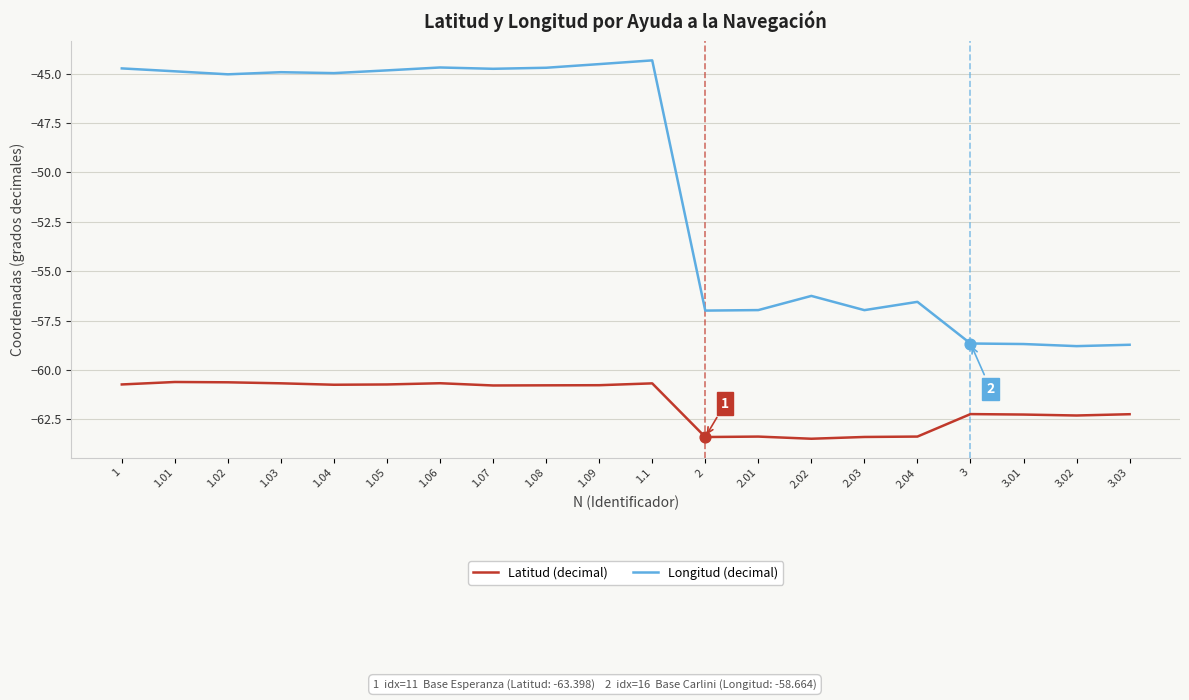

Which series has the widest spread of values?

Longitud (decimal)